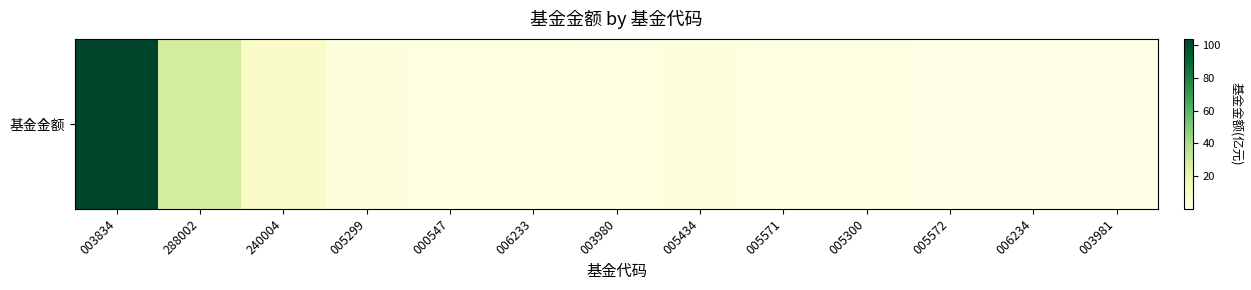

What is the sum of all values?

152.0